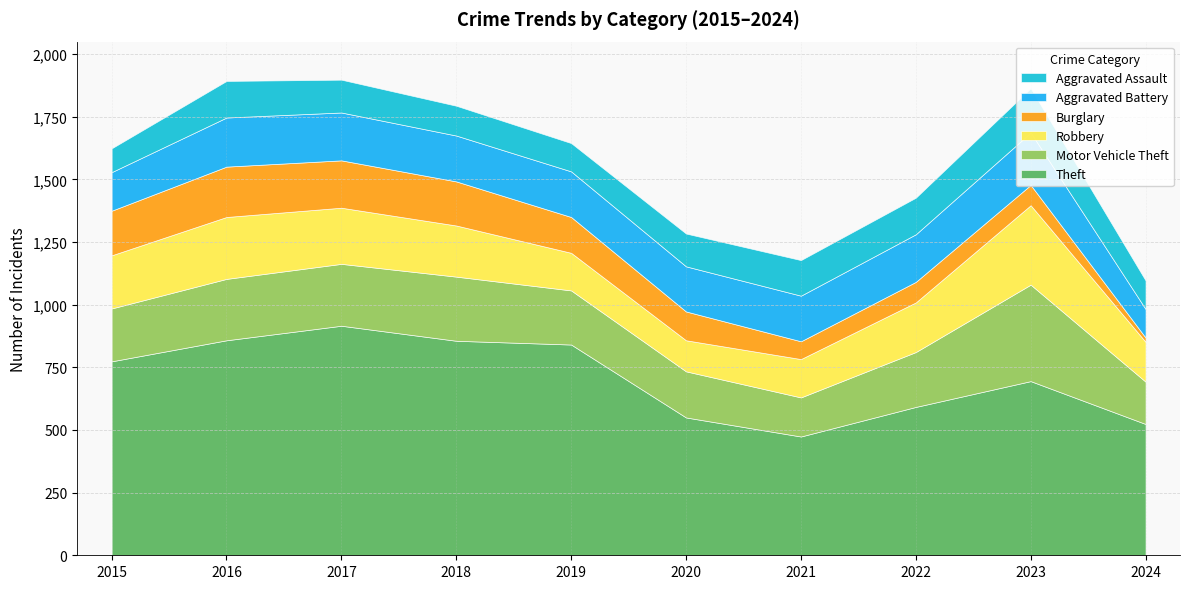

At which category is the sum across all series the highest?

2017